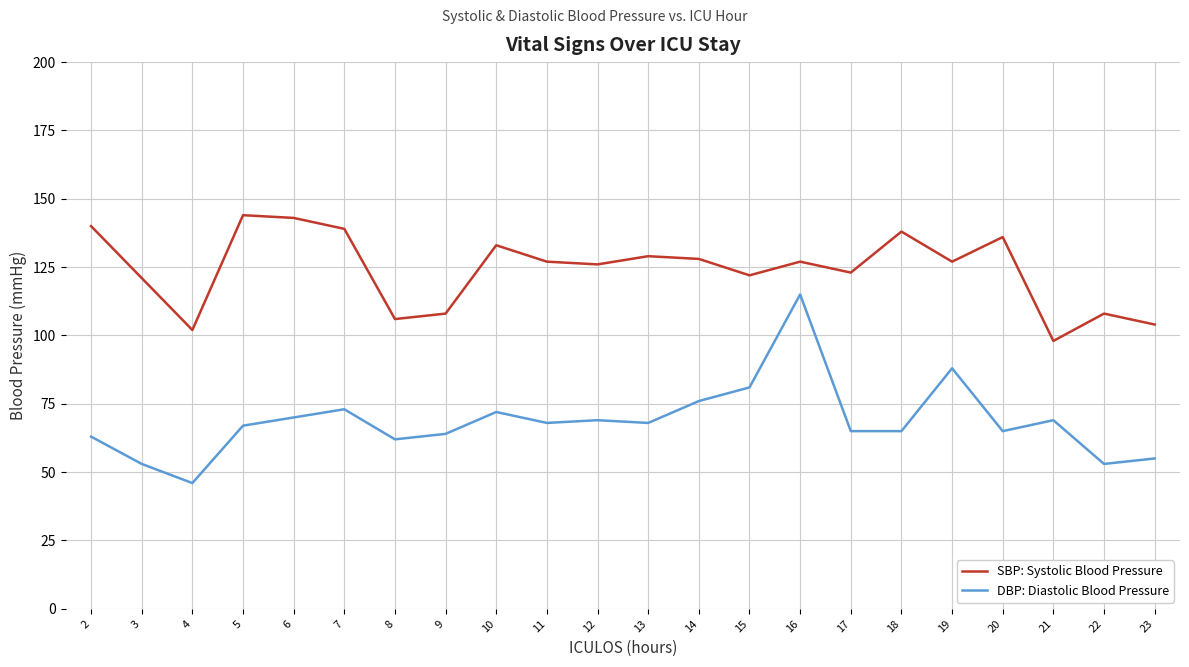

What is the greatest value displayed?

144